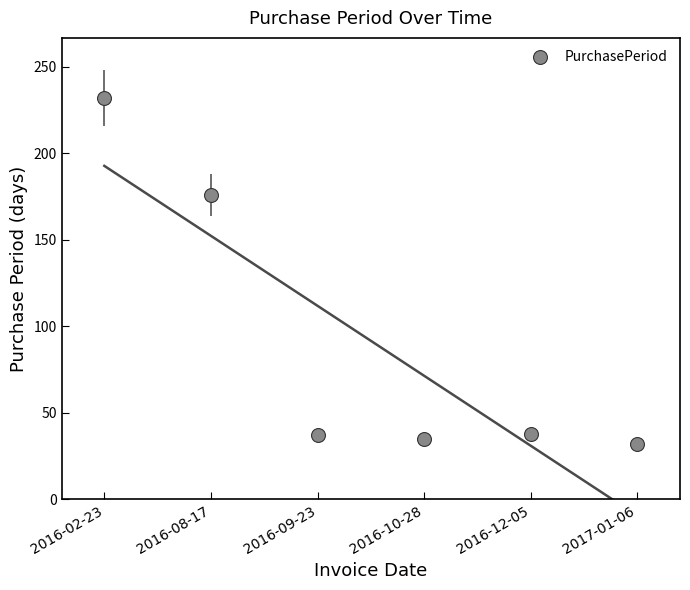

Reading left to right, what are all the values shown in this chart?

232	176	37	35	38	32